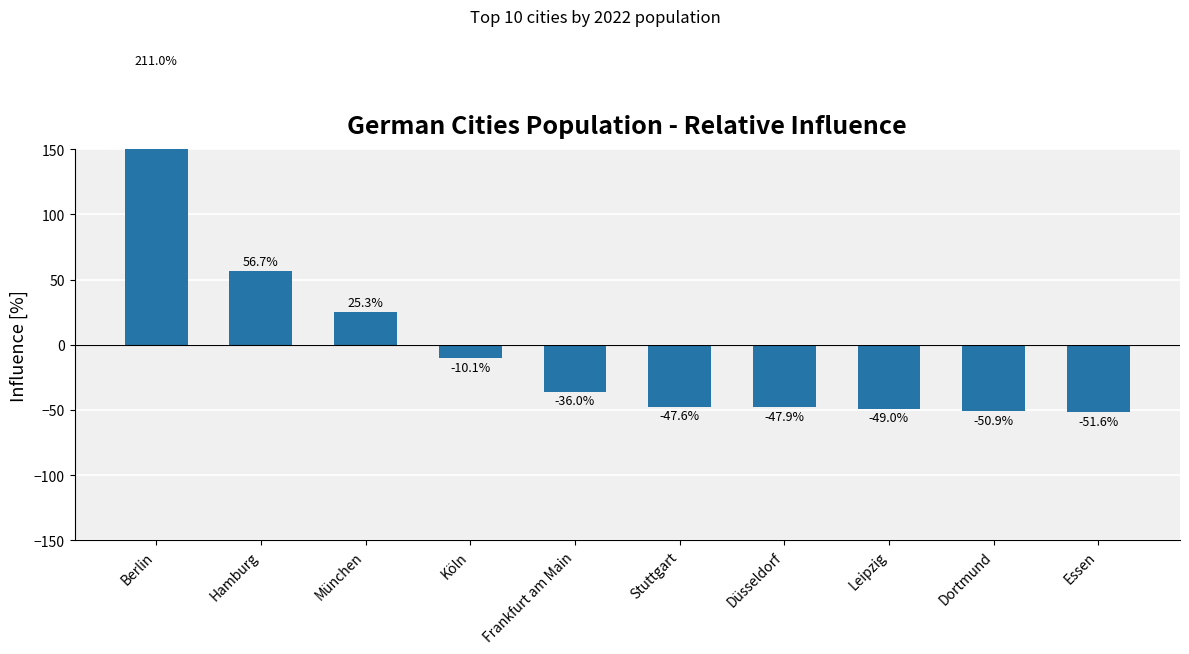

Are the bars horizontal?

No